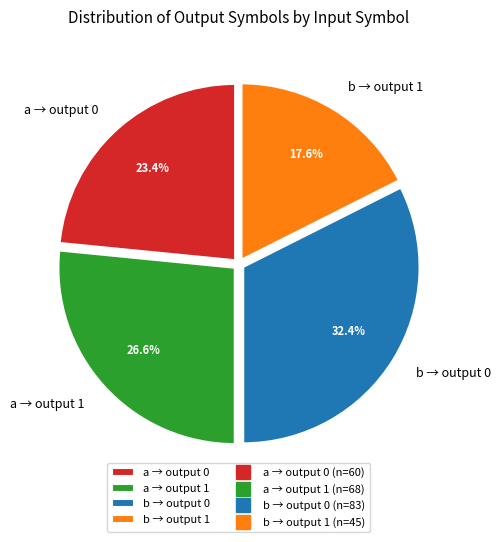

Which slice is the smallest?

b → output 1